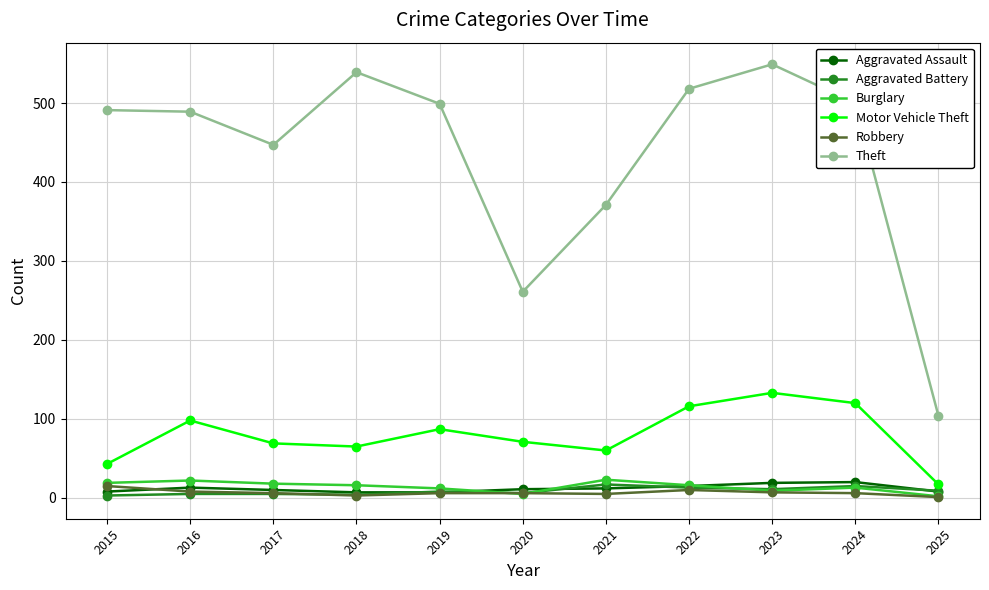

Which series has the widest spread of values?

Theft